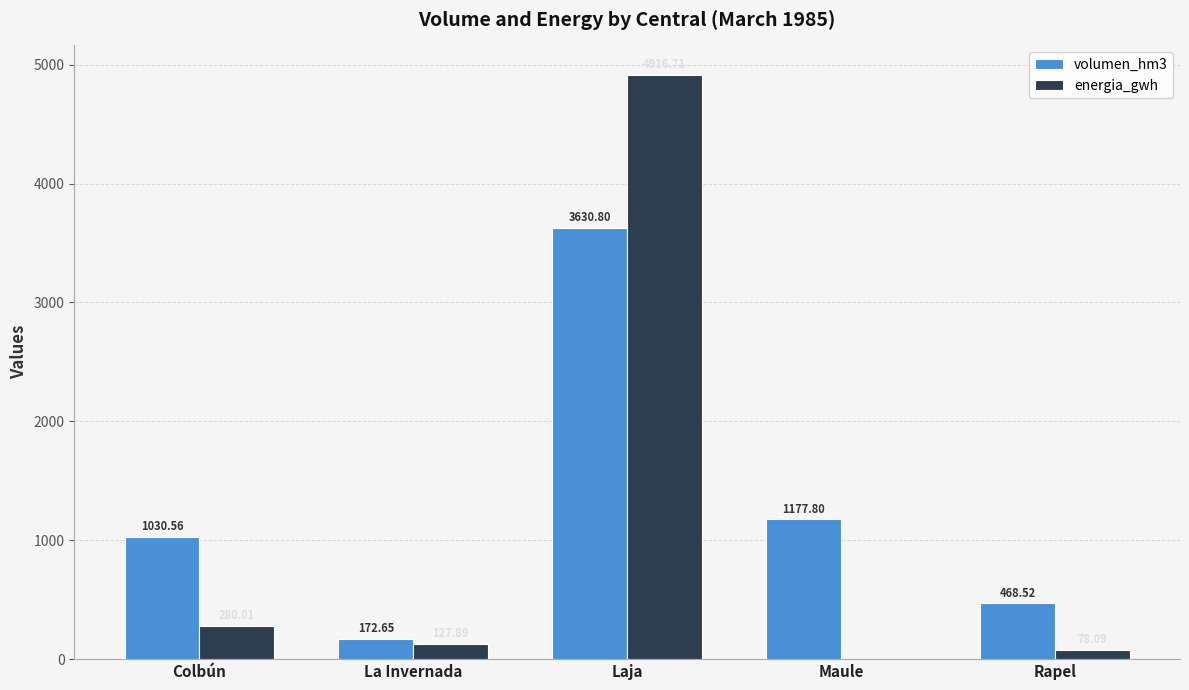

True or false: energia_gwh has a value of 78.1 at Rapel.

True